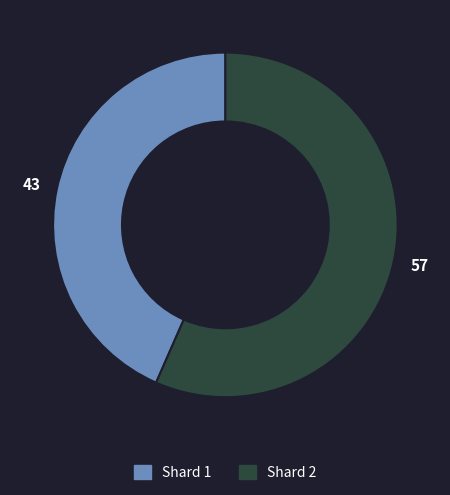

Does any single category account for the majority?

Yes